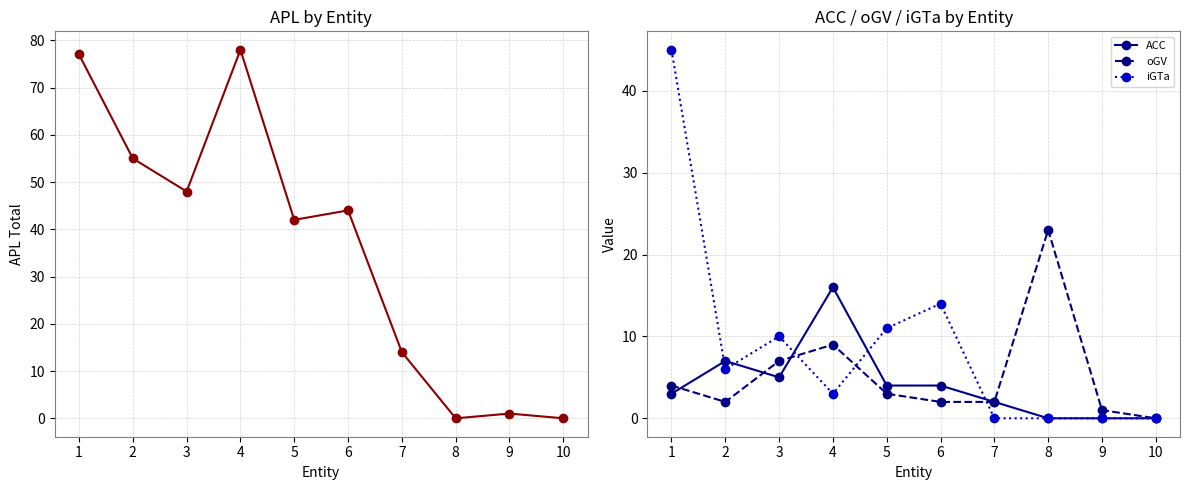

At which label does oGV first exceed 3?

1